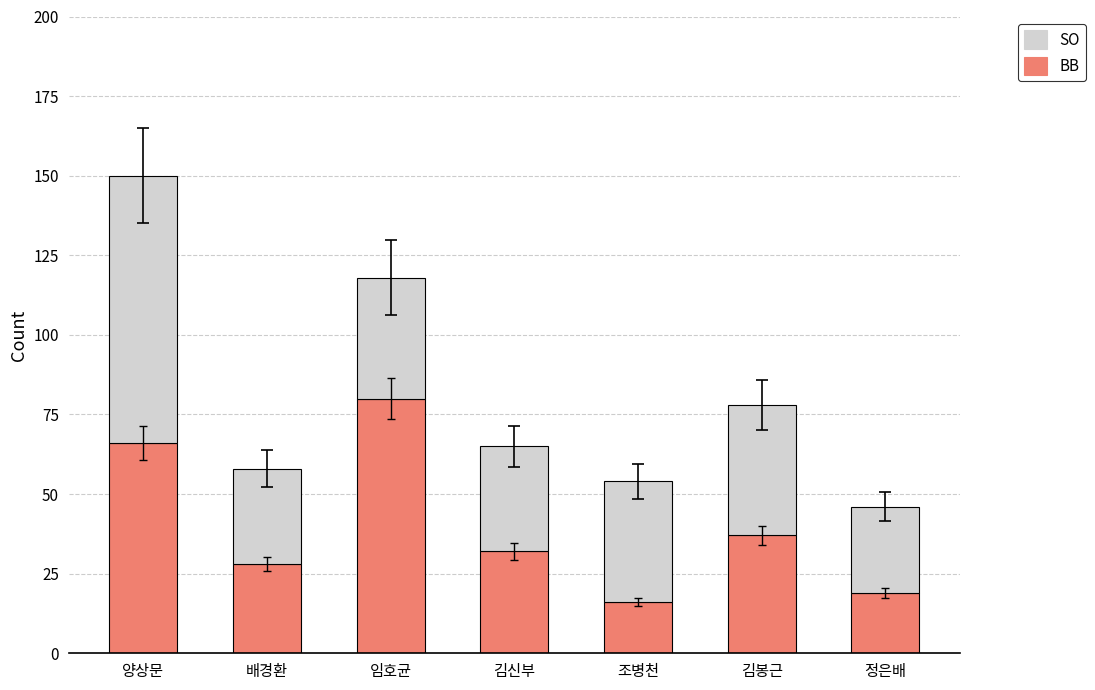

Read the BB value at 김봉근, to the nearest 10.

40